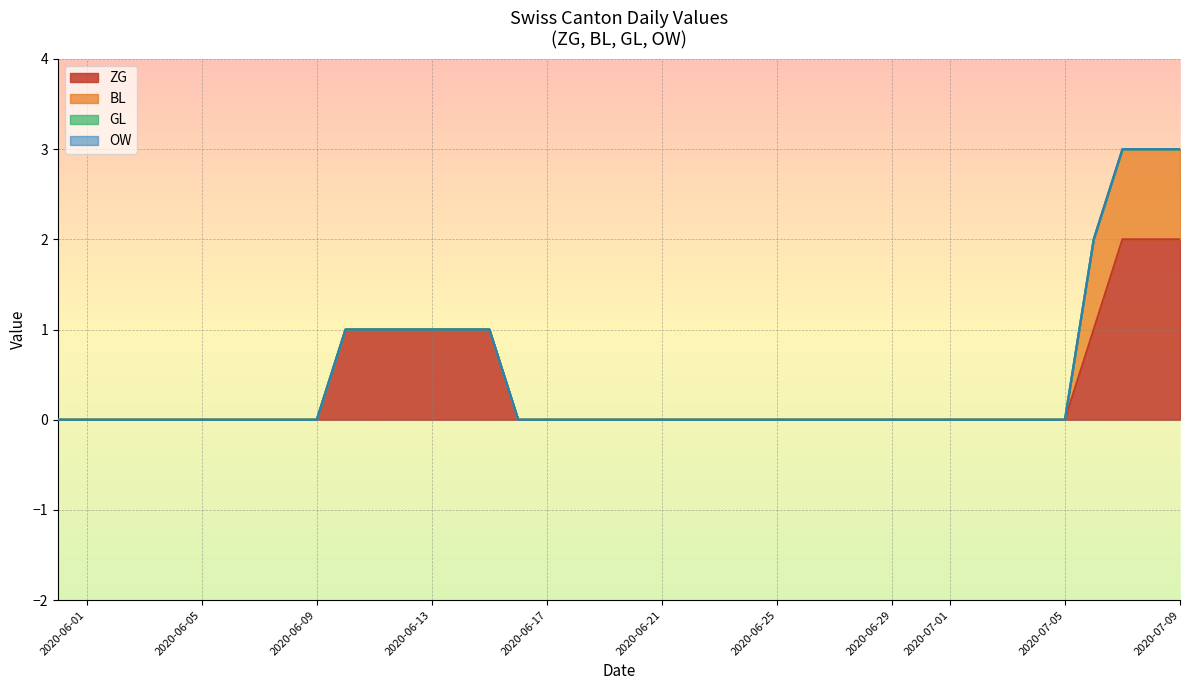

Rank the categories by BL value from highest to lowest.

2020-07-06, 2020-07-07, 2020-07-08, 2020-07-09, 2020-05-31, 2020-06-01, 2020-06-02, 2020-06-03, 2020-06-04, 2020-06-05, 2020-06-06, 2020-06-07, 2020-06-08, 2020-06-09, 2020-06-10, 2020-06-11, 2020-06-12, 2020-06-13, 2020-06-14, 2020-06-15, 2020-06-16, 2020-06-17, 2020-06-18, 2020-06-19, 2020-06-20, 2020-06-21, 2020-06-22, 2020-06-23, 2020-06-24, 2020-06-25, 2020-06-26, 2020-06-27, 2020-06-28, 2020-06-29, 2020-06-30, 2020-07-01, 2020-07-02, 2020-07-03, 2020-07-04, 2020-07-05